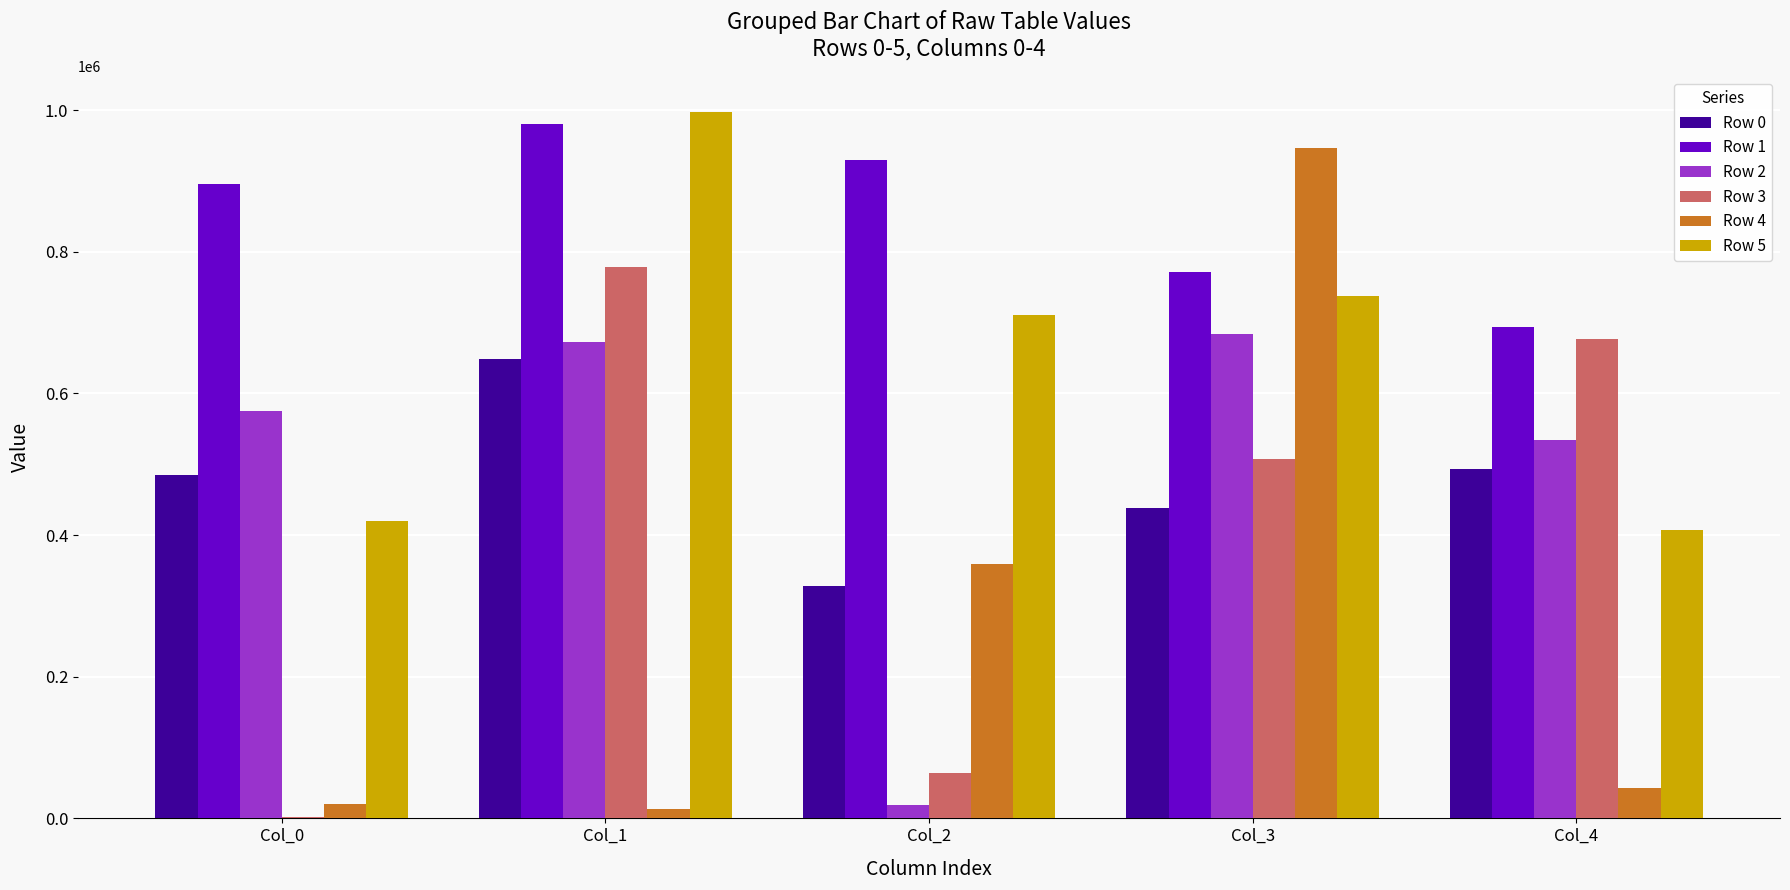

Is the value of Row 1 at Col_0 greater than the value of Row 0 at Col_4?

Yes